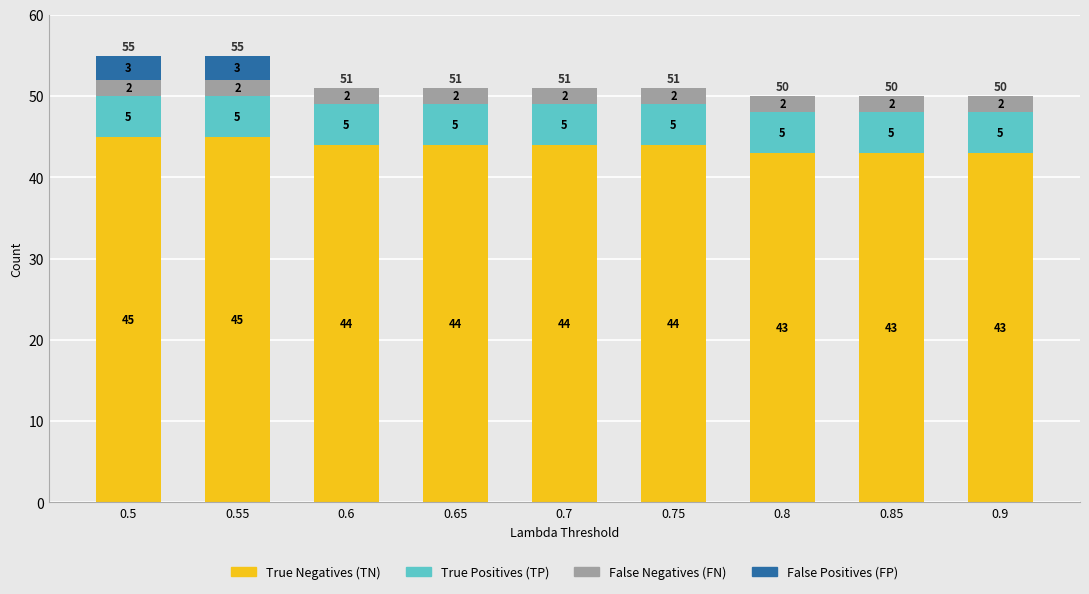

What is the total value across all series at 0.6?

51